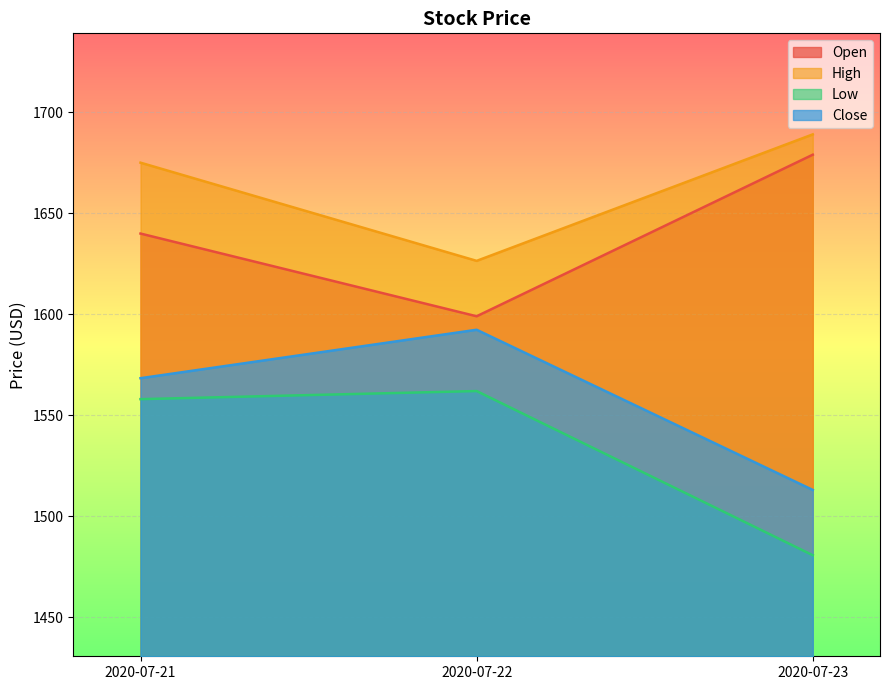

Rank the series at 2020-07-21 from lowest to highest value.

Low, Close, Open, High